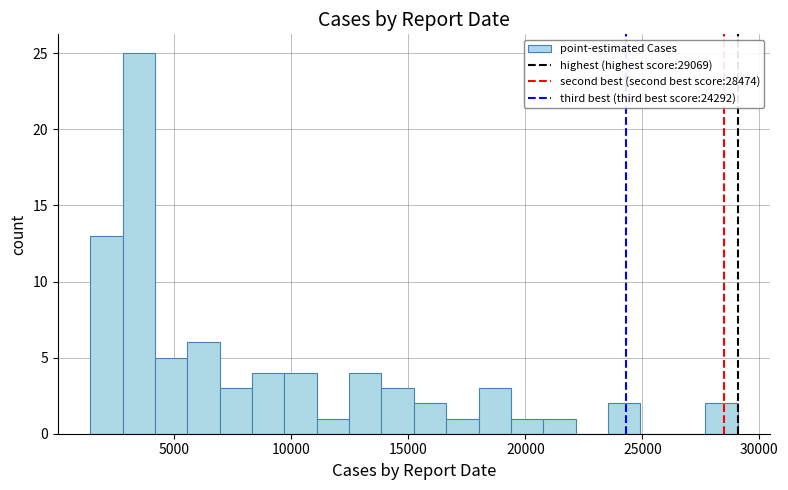

Read against the x-axis, roughly where is the centre of the tallest bar?

3500